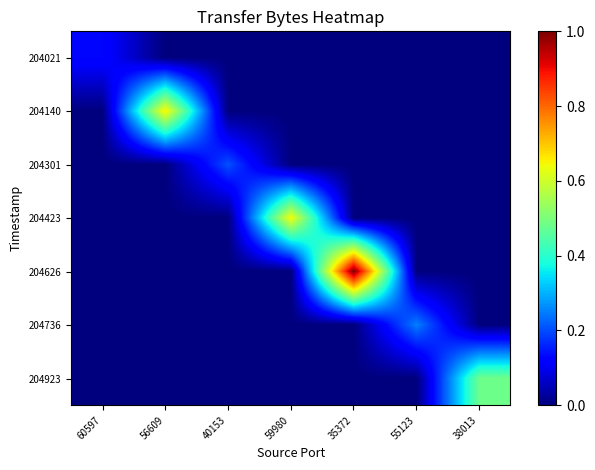

Reading left to right, list all the values displayed in this chart.

204021: 60597=0.1	56609=0.0	40153=0.0	59980=0.0	35372=0.0	55123=0.0	38013=0.0
204140: 60597=0.0	56609=0.7	40153=0.0	59980=0.0	35372=0.0	55123=0.0	38013=0.0
204301: 60597=0.0	56609=0.0	40153=0.2	59980=0.0	35372=0.0	55123=0.0	38013=0.0
204423: 60597=0.0	56609=0.0	40153=0.0	59980=0.6	35372=0.0	55123=0.0	38013=0.0
204626: 60597=0.0	56609=0.0	40153=0.0	59980=0.0	35372=1.0	55123=0.0	38013=0.0
204736: 60597=0.0	56609=0.0	40153=0.0	59980=0.0	35372=0.0	55123=0.3	38013=0.0
204923: 60597=0.0	56609=0.0	40153=0.0	59980=0.0	35372=0.0	55123=0.0	38013=0.5